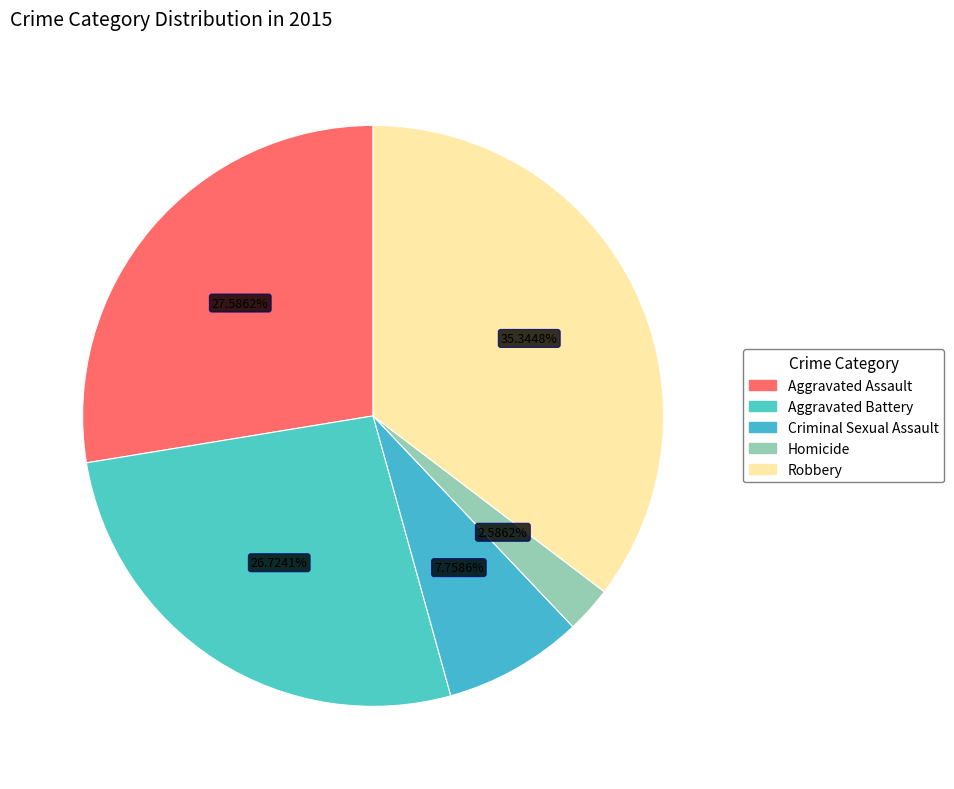

The Criminal Sexual Assault slice represents 8% of the pie. True or false?

True